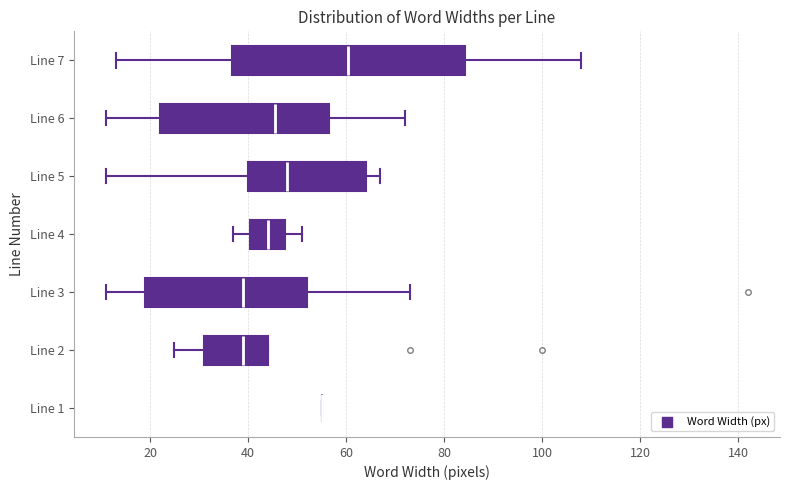

Reading bottom to top, read every box against the x-axis: the position of its median line, the range the box covers, and the ends of its whiskers. The values are not printed on the chart, so give them approximately, as read against the axis.

Line 1: box collapsed to a line at 56, whiskers 56 to 56
Line 2: median 40, box 32 to 44, whiskers 26 to 44
Line 3: median 40, box 20 to 52, whiskers 12 to 74
Line 4: median 44, box 40 to 48, whiskers 38 to 52
Line 5: median 48, box 40 to 64, whiskers 12 to 68
Line 6: median 46, box 22 to 56, whiskers 12 to 72
Line 7: median 60, box 36 to 84, whiskers 14 to 108